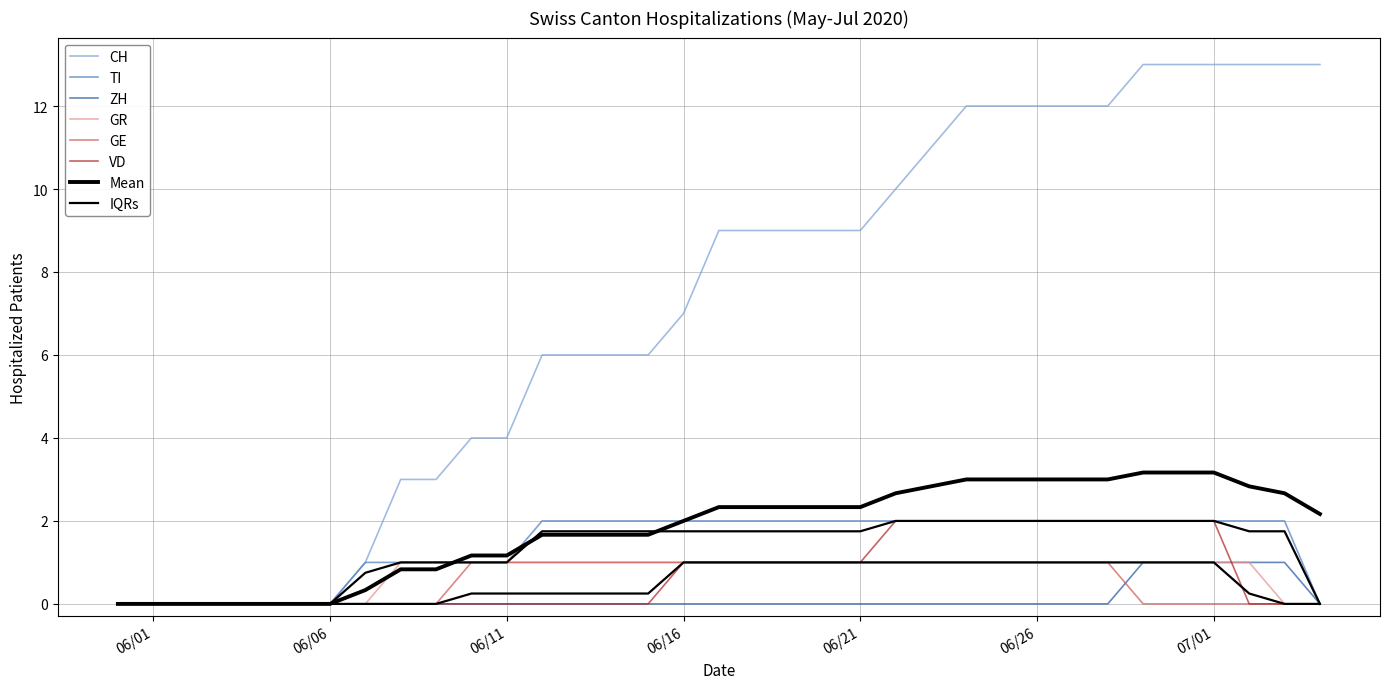

Between 2020-06-11 and 2020-06-25, which series saw the biggest shift?

CH